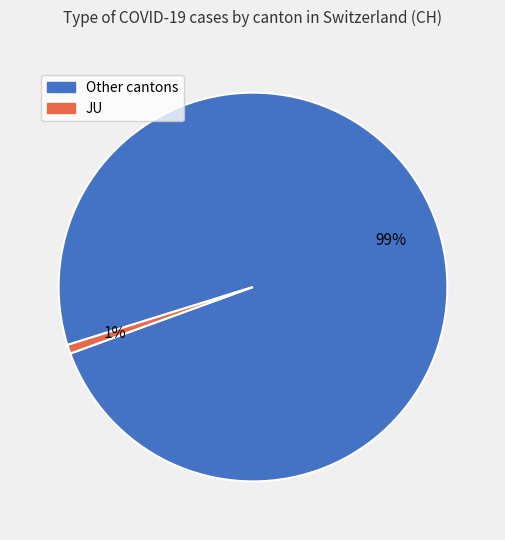

To the nearest percent, what is the average slice percentage?

50%